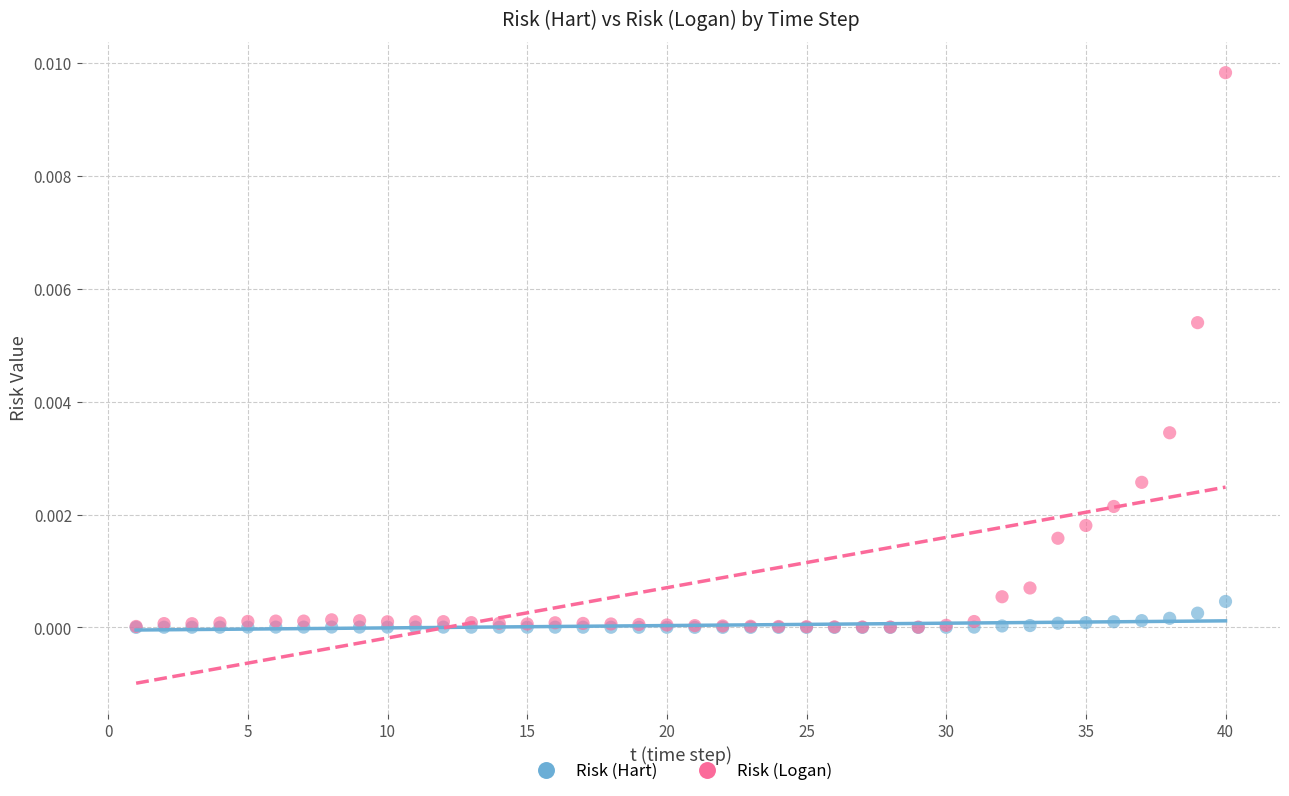

What are all the series names shown in the legend?

Risk (Hart), Risk (Logan)